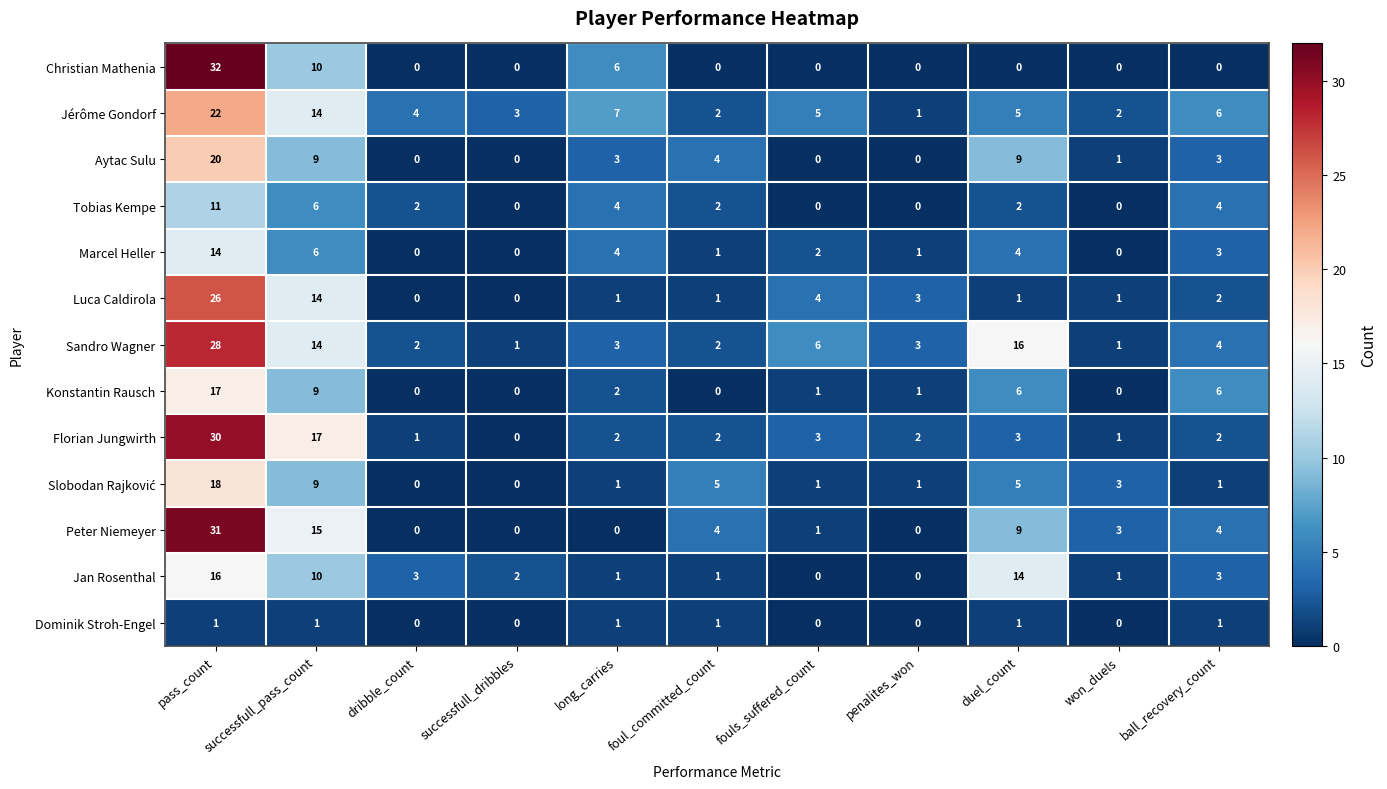

The Florian Jungwirth series shows 2 at long_carries. True or false?

True